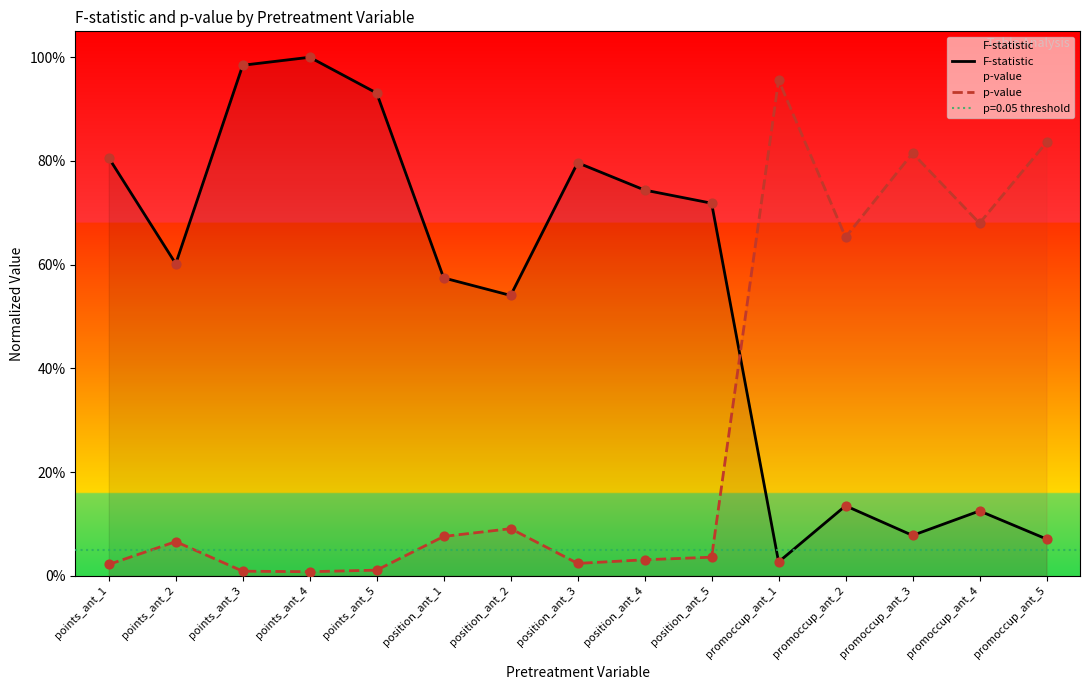

Is the value of F-statistic at promoccup_ant_2 greater than the value of p-value at position_ant_1?

Yes